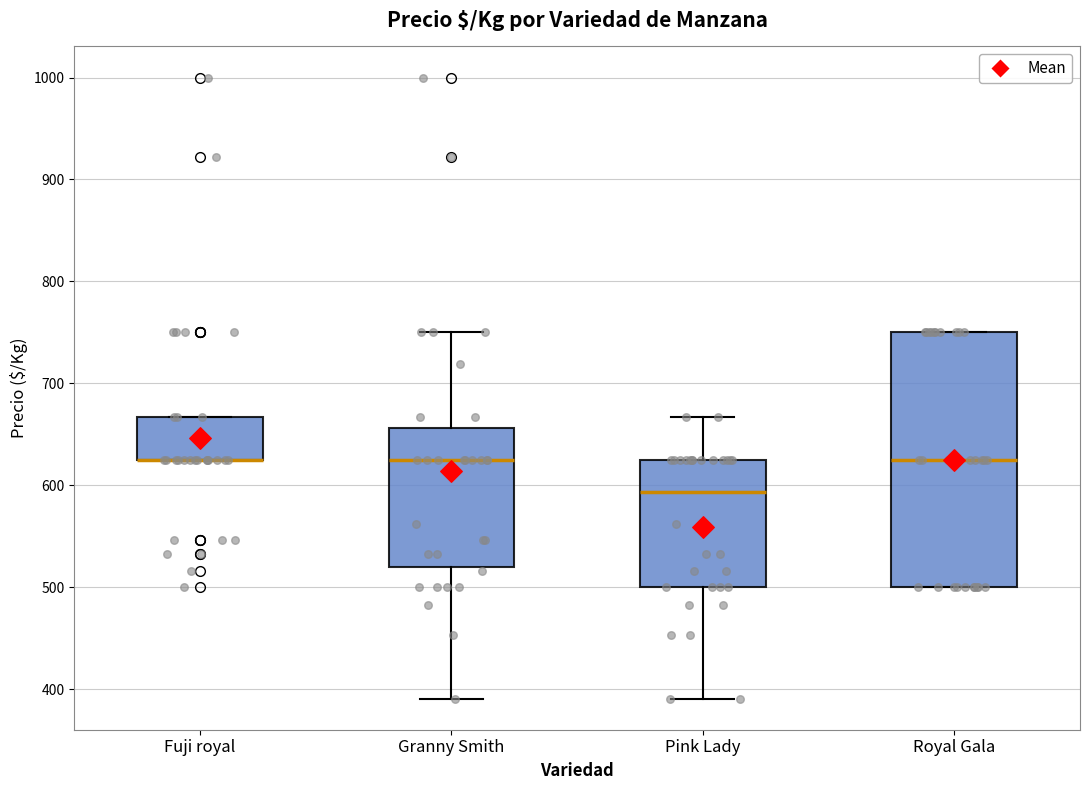

Comparing the boxes themselves (not the whiskers), which one is the tallest?

Royal Gala